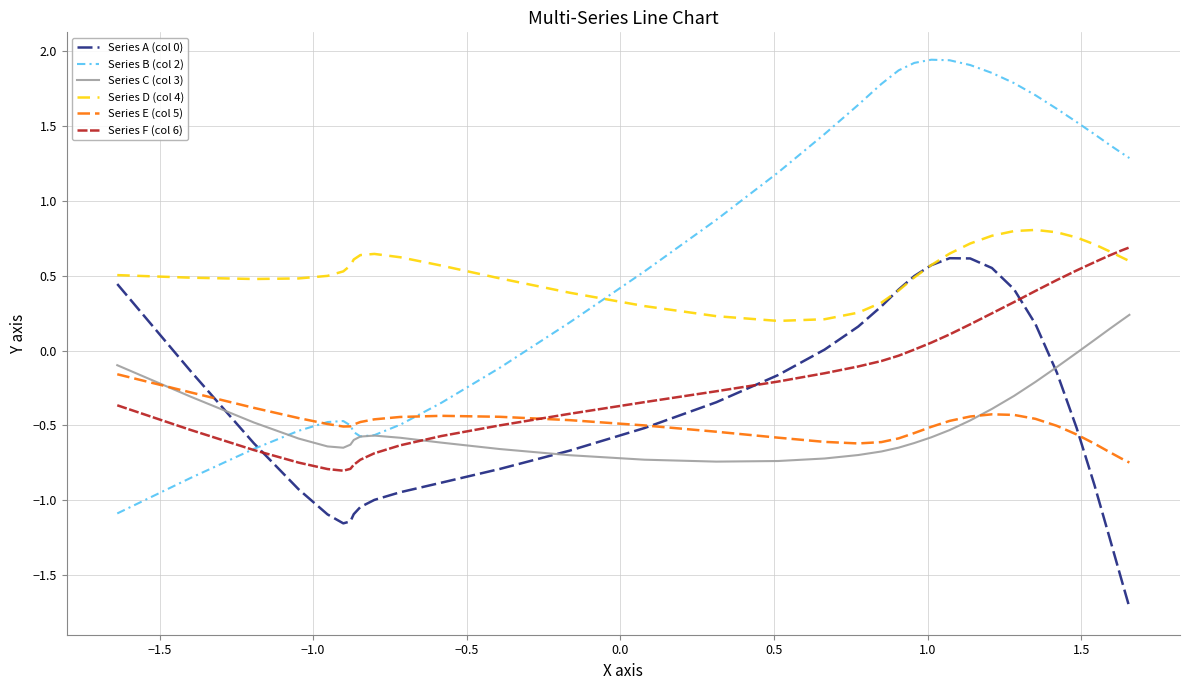

True or false: Series D (col 4) and Series C (col 3) cross at least once.

False